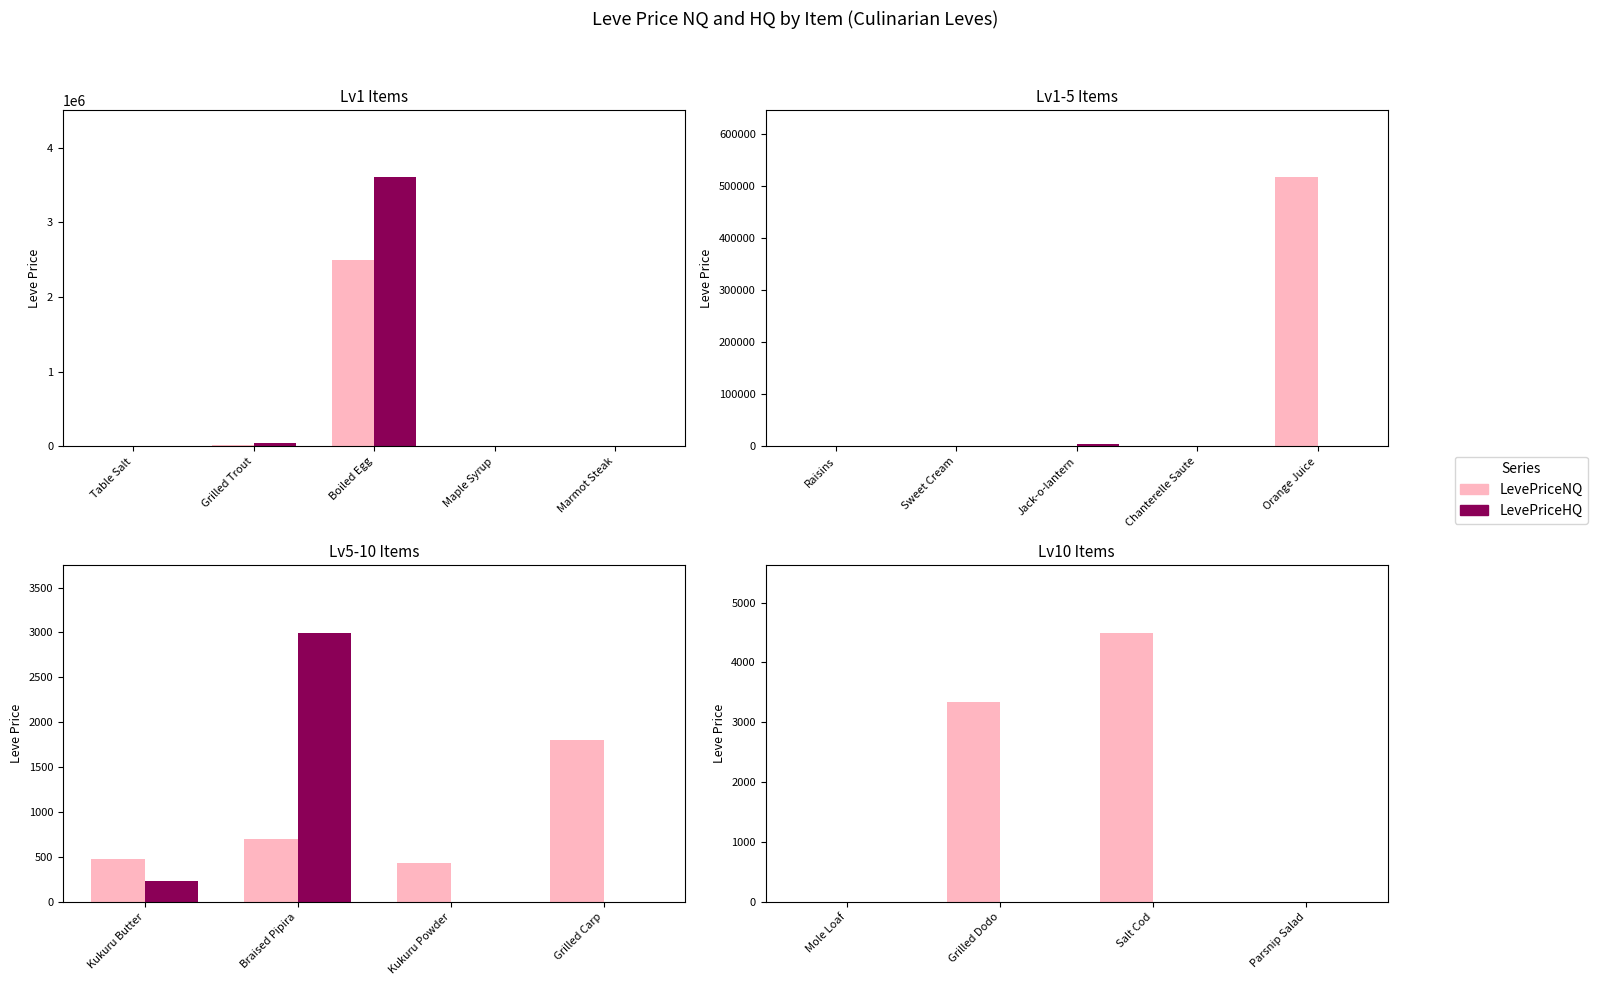

At which label is LevePriceHQ closest to 0?

Mole Loaf